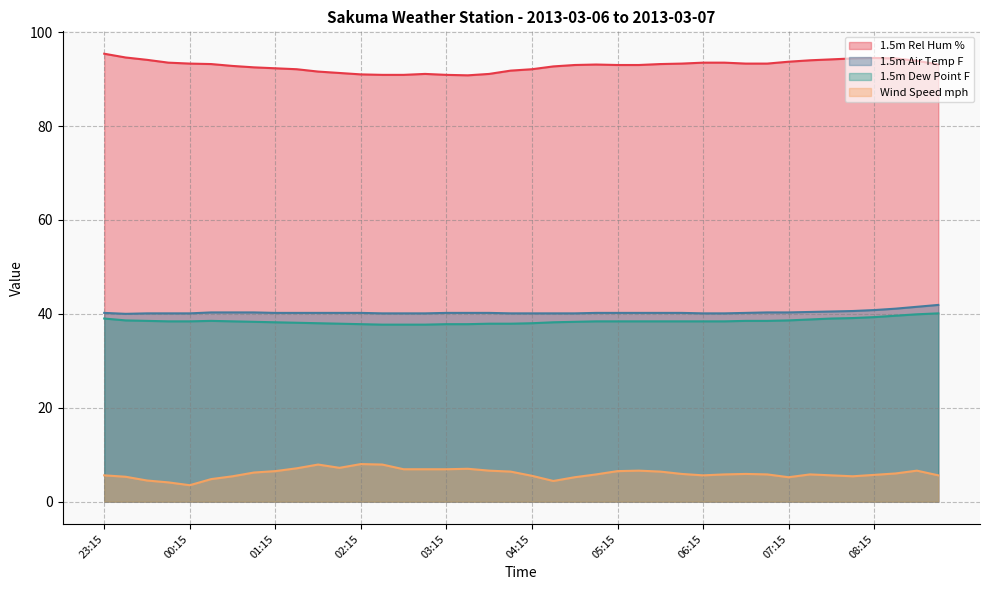

What is the highest value of the 1.5m Air Temp F series?

41.9